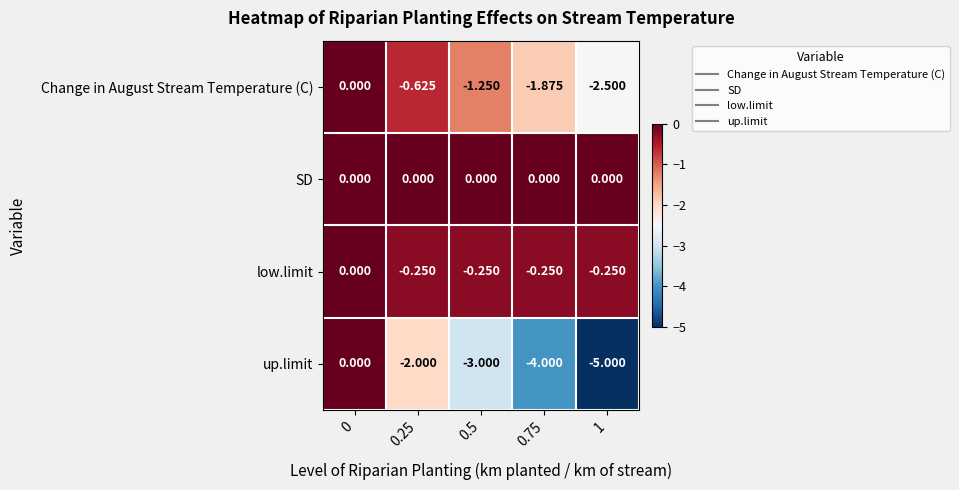

Rank the series at 0.5 from highest to lowest value.

SD, low.limit, Change in August Stream Temperature (C), up.limit